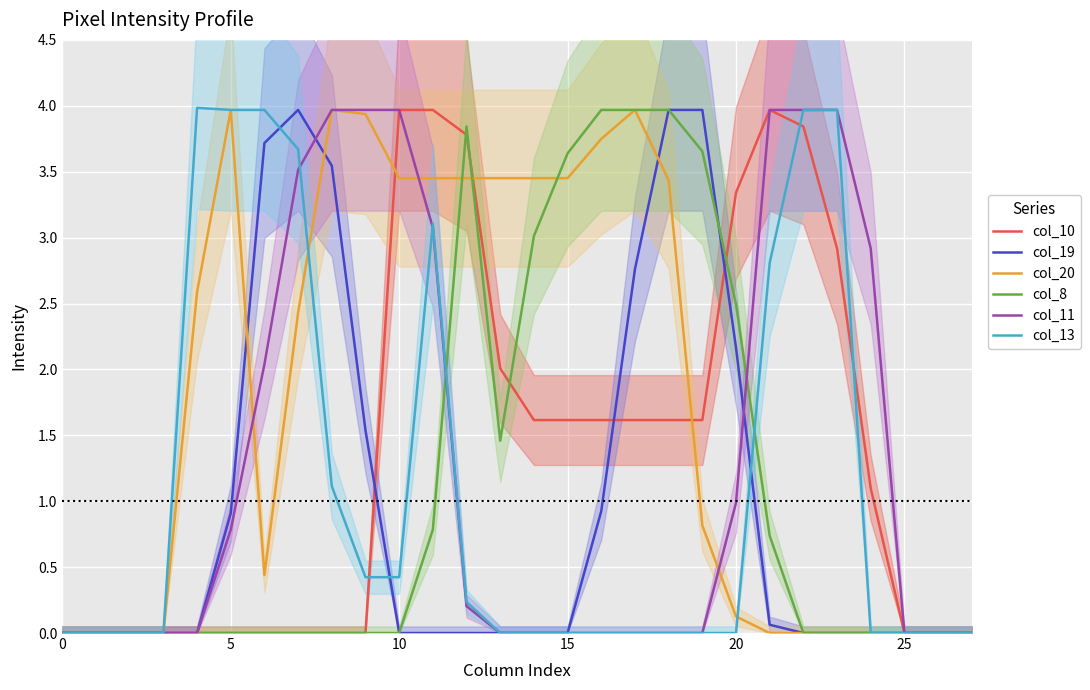

Rank the series by their maximum value, from lowest to highest.

col_10, col_19, col_20, col_8, col_11, col_13